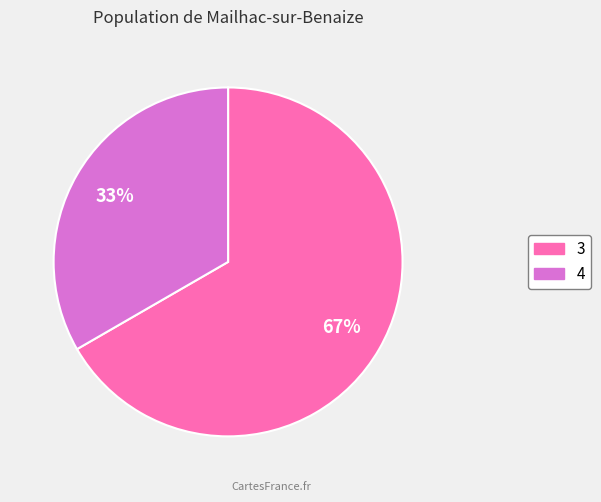

Combined, do 4 and 3 account for over 50%?

Yes